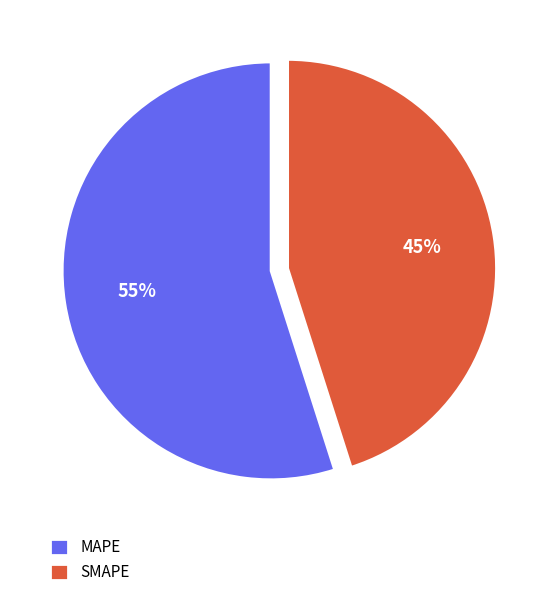

To the nearest percent, what is the difference between the largest and smallest slice percentages?

10%